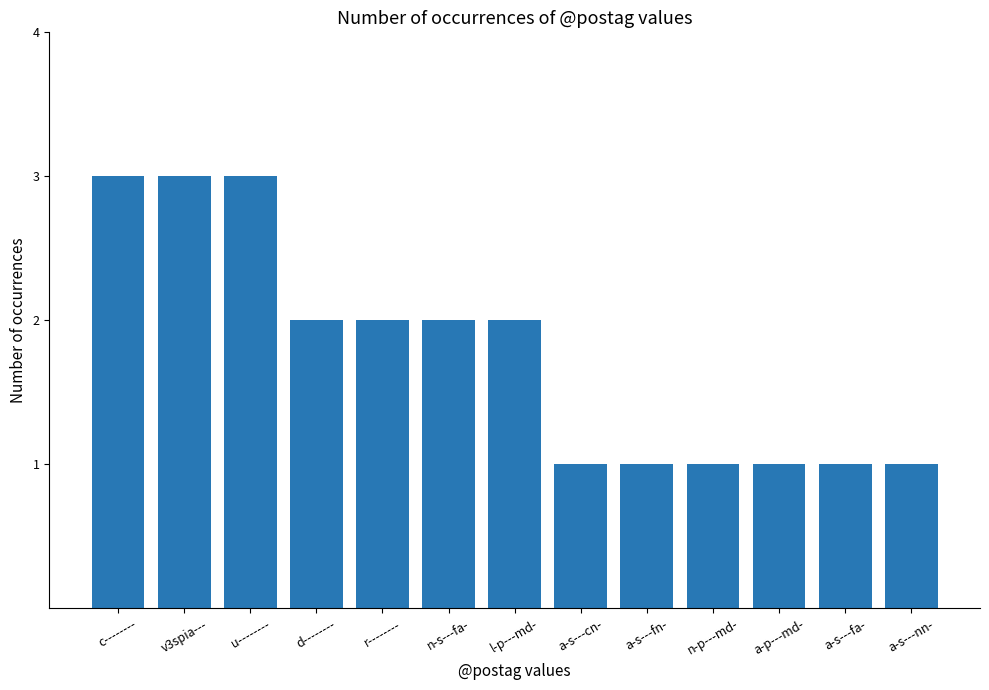

What is the average value?

2